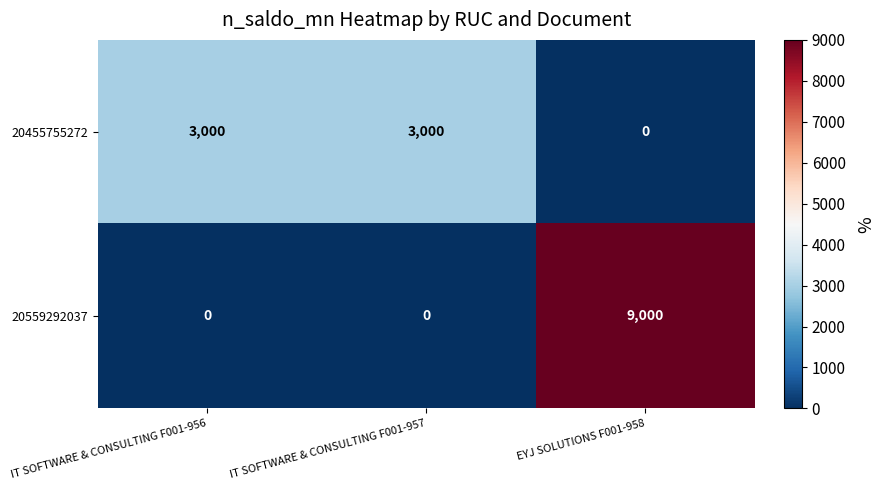

Reading left to right, list all the values displayed in this chart.

20455755272: IT SOFTWARE & CONSULTING F001-956=3000	IT SOFTWARE & CONSULTING F001-957=3000	EYJ SOLUTIONS F001-958=0
20559292037: IT SOFTWARE & CONSULTING F001-956=0	IT SOFTWARE & CONSULTING F001-957=0	EYJ SOLUTIONS F001-958=9000